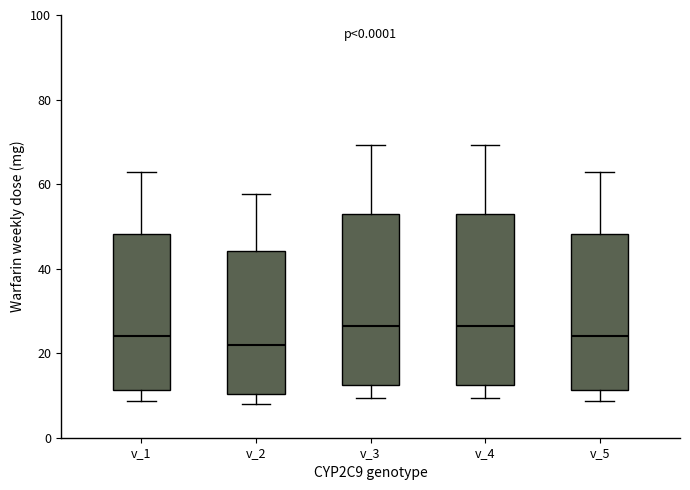

Reading left to right, transcribe this box plot: for each box, give where its median line is, the range the box spans, and where its two whiskers end, as read against the y-axis. The values are not printed on the chart, so give them approximately, as read against the axis.

v_1: median 24, box 12 to 48, whiskers 8 to 62
v_2: median 22, box 10 to 44, whiskers 8 to 58
v_3: median 26, box 12 to 54, whiskers 10 to 70
v_4: median 26, box 12 to 54, whiskers 10 to 70
v_5: median 24, box 12 to 48, whiskers 8 to 62